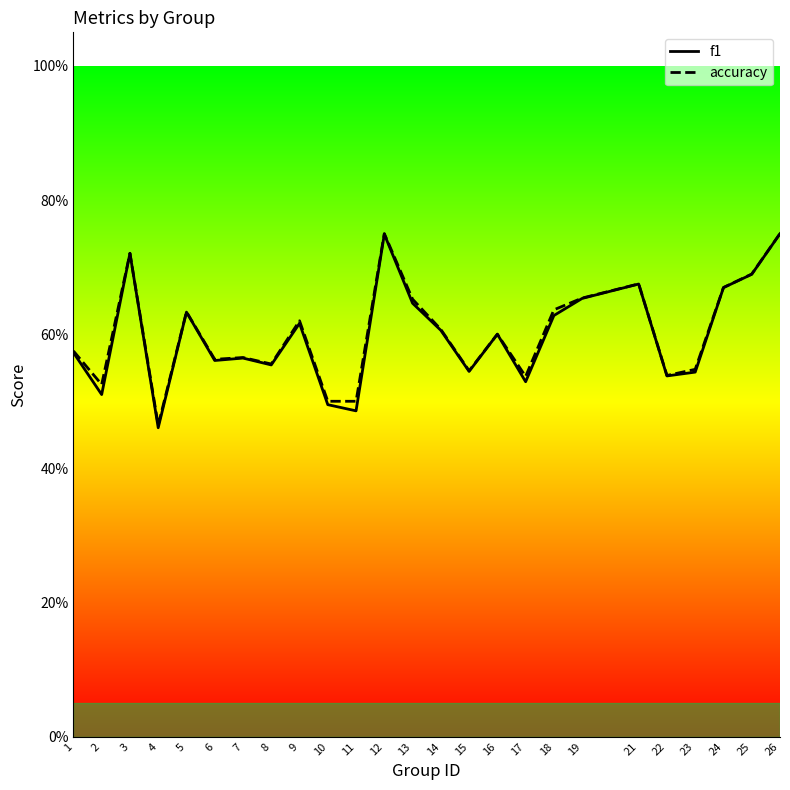

Reading left to right, extract all data points from this chart.

f1: 1=0.6	2=0.5	3=0.7	4=0.5	5=0.6	6=0.6	7=0.6	8=0.6	9=0.6	10=0.5	11=0.5	12=0.7	13=0.6	14=0.6	15=0.5	16=0.6	17=0.5	18=0.6	19=0.7	21=0.7	22=0.5	23=0.5	24=0.7	25=0.7	26=0.7
accuracy: 1=0.6	2=0.5	3=0.7	4=0.5	5=0.6	6=0.6	7=0.6	8=0.6	9=0.6	10=0.5	11=0.5	12=0.8	13=0.7	14=0.6	15=0.5	16=0.6	17=0.5	18=0.6	19=0.7	21=0.7	22=0.5	23=0.5	24=0.7	25=0.7	26=0.8